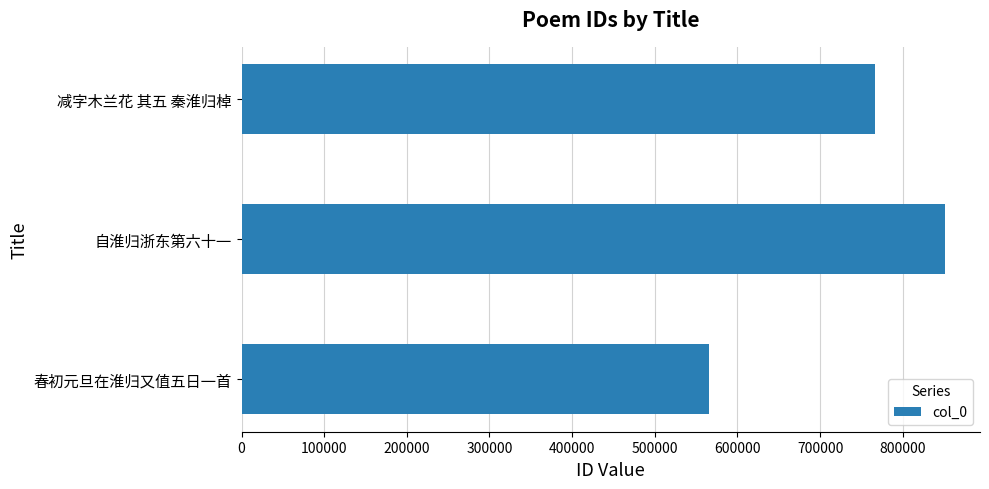

List the labels in order of value, largest first.

自淮归浙东第六十一, 减字木兰花 其五 秦淮归棹, 春初元旦在淮归又值五日一首